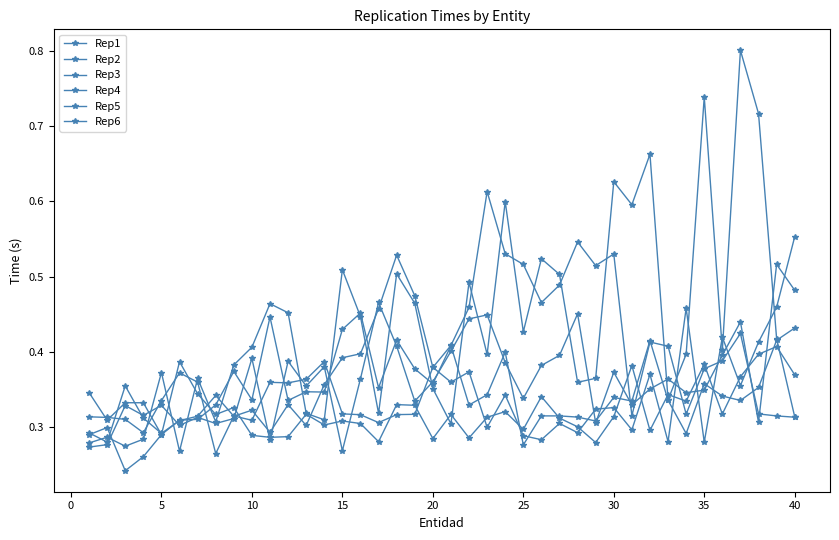

How many distinct data groups are displayed?

6